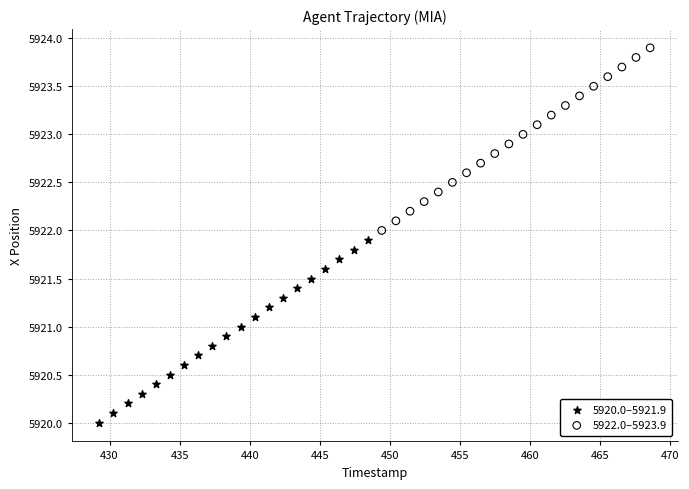

Which series contains the highest Y value?

5922.0–5923.9